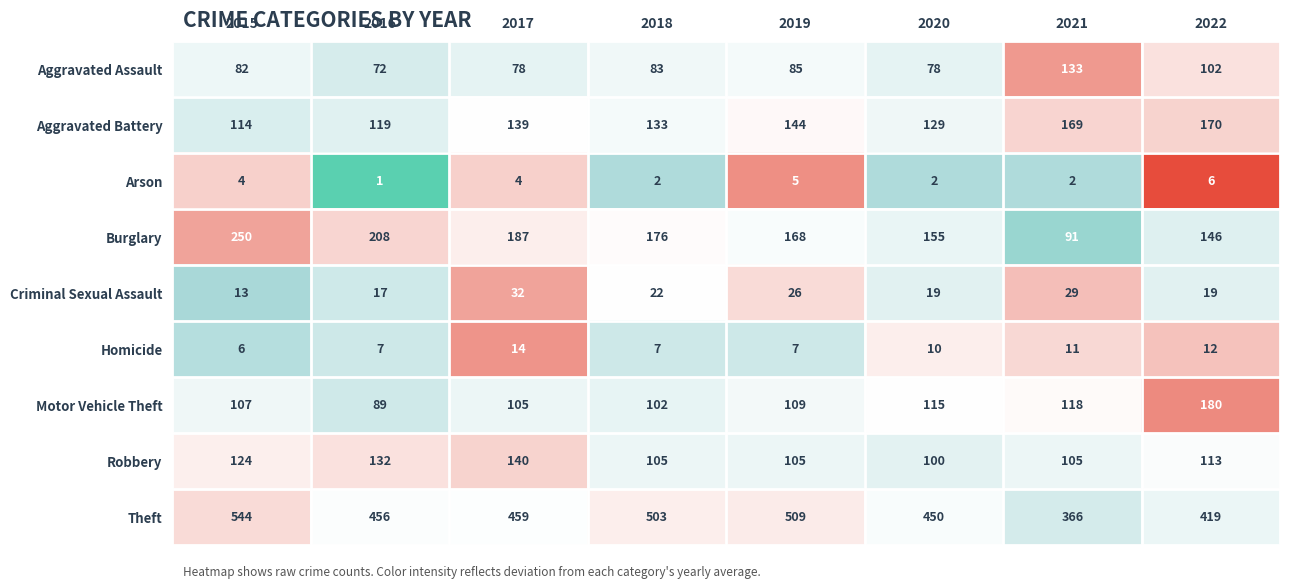

Read the Homicide value at 2018.

7